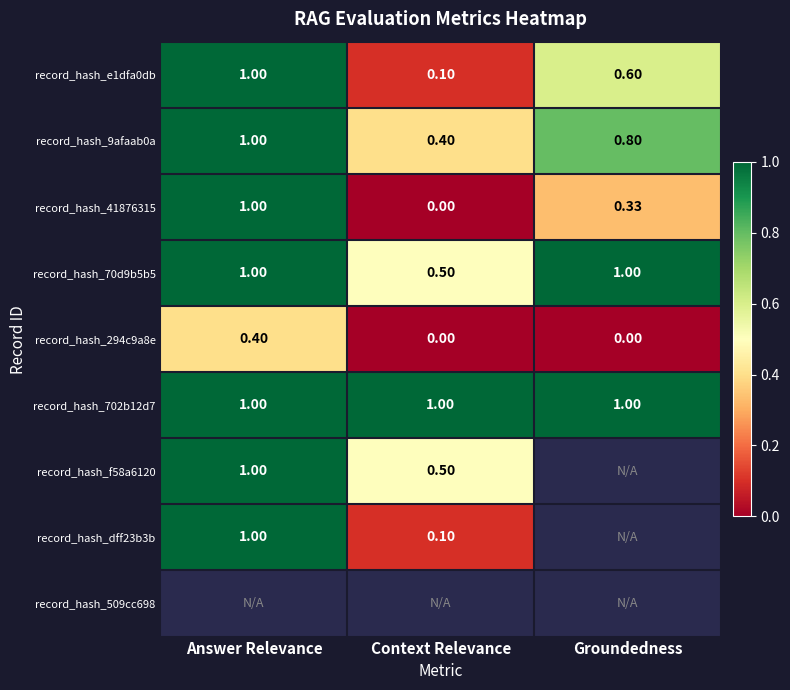

Where is record_hash_70d9b5b5 nearest to the value 0?

Context Relevance